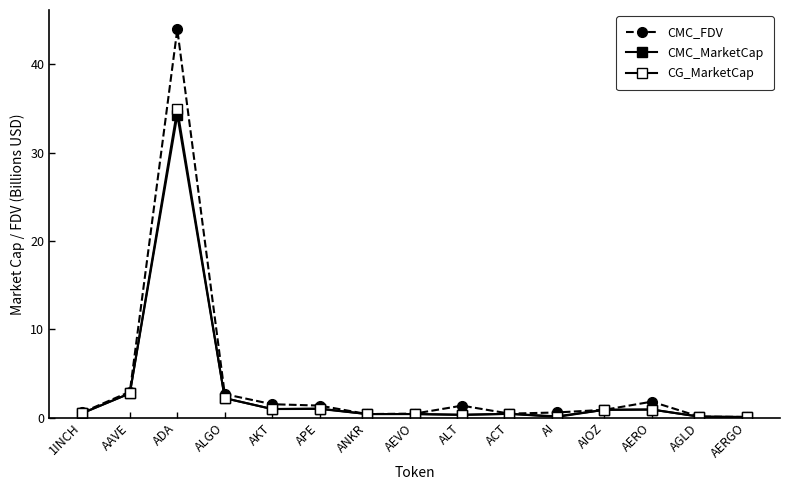

How many lines are shown in the chart?

3